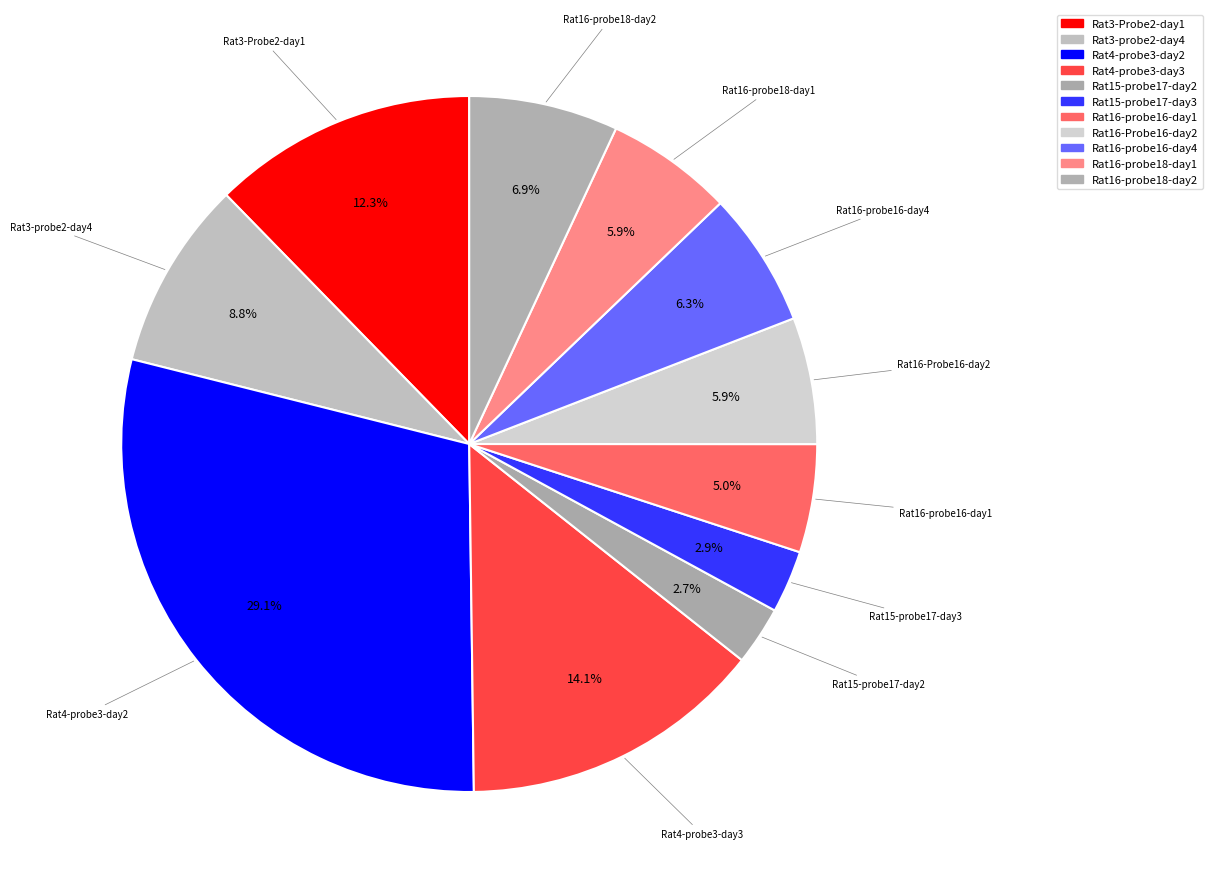

Which category has the smallest portion of the pie?

Rat15-probe17-day2